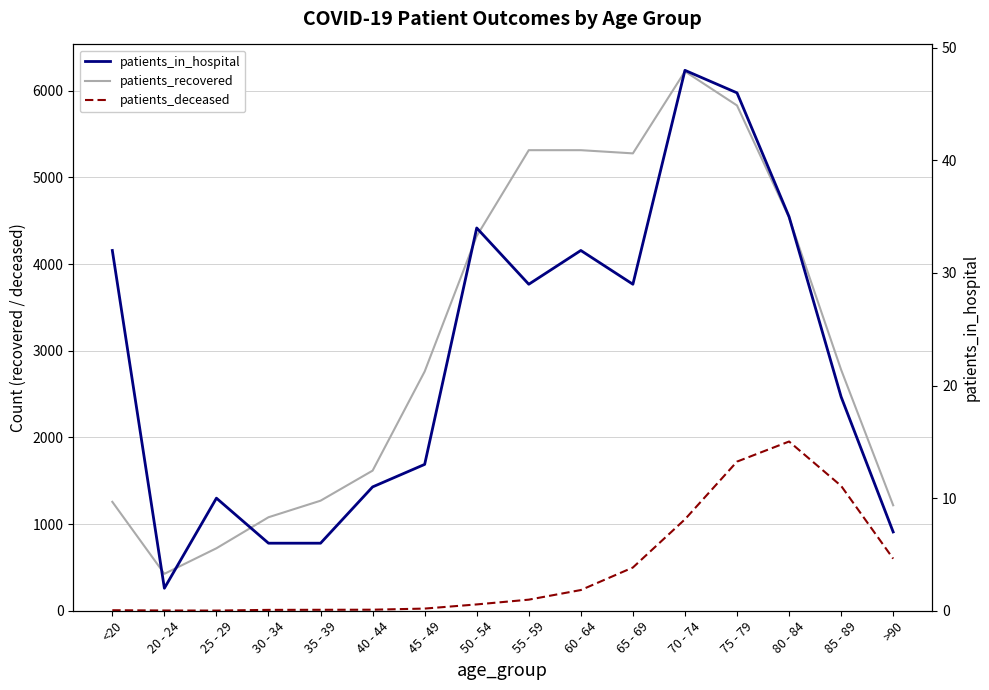

Where do patients_deceased and patients_in_hospital first cross each other?

<20 and 20 - 24